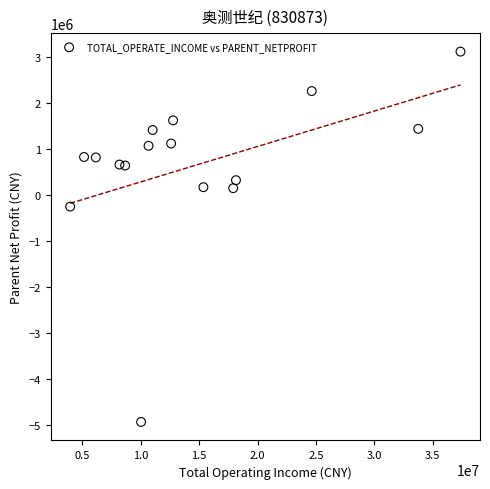

What is the range of X values (max minus min)?

33428160.6